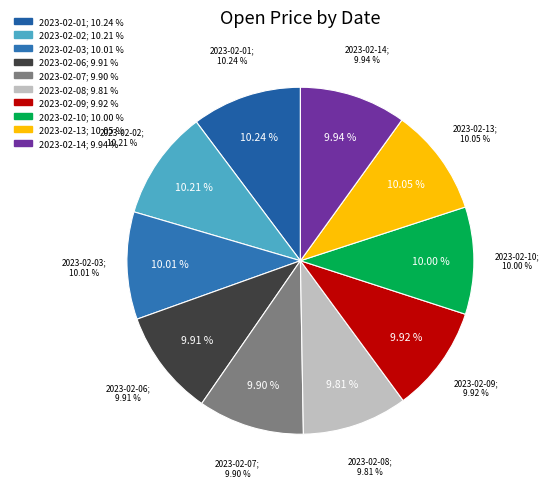

True or false: 2023-02-10 accounts for 1% of the total.

False